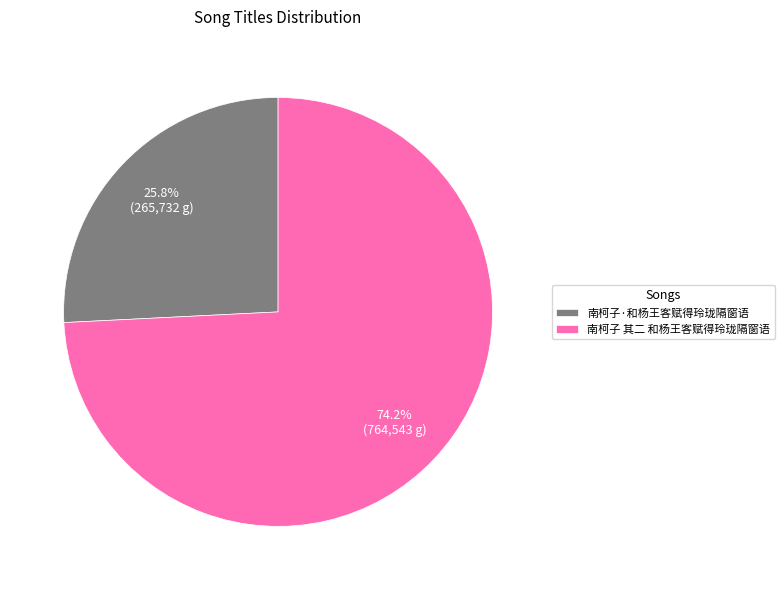

Approximately how many times larger is the value at 南柯子·和杨王客赋得玲珑隔窗语 compared to 南柯子 其二 和杨王客赋得玲珑隔窗语?

0.3